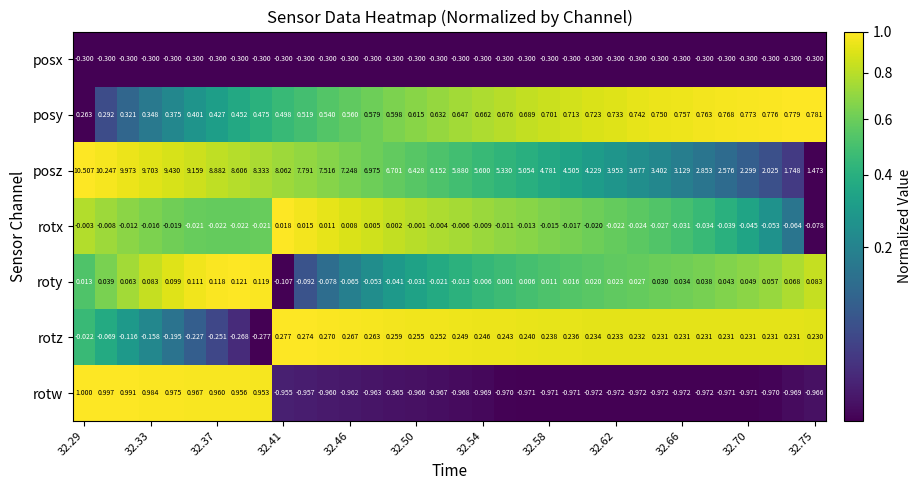

Which series has the widest spread of values?

posz